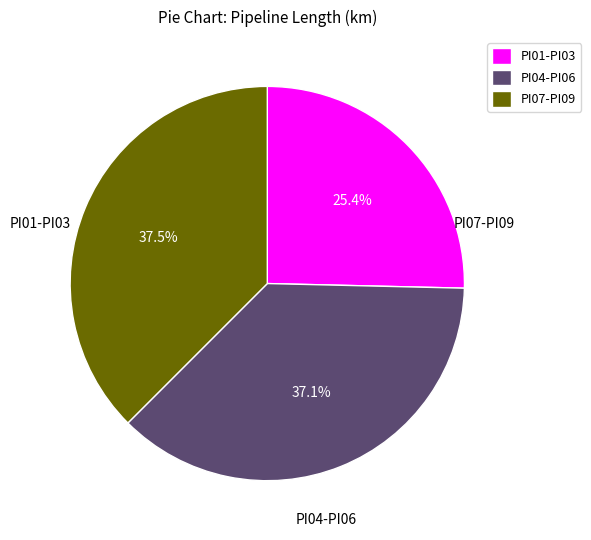

What is the smallest slice in the pie chart?

PI01-PI03